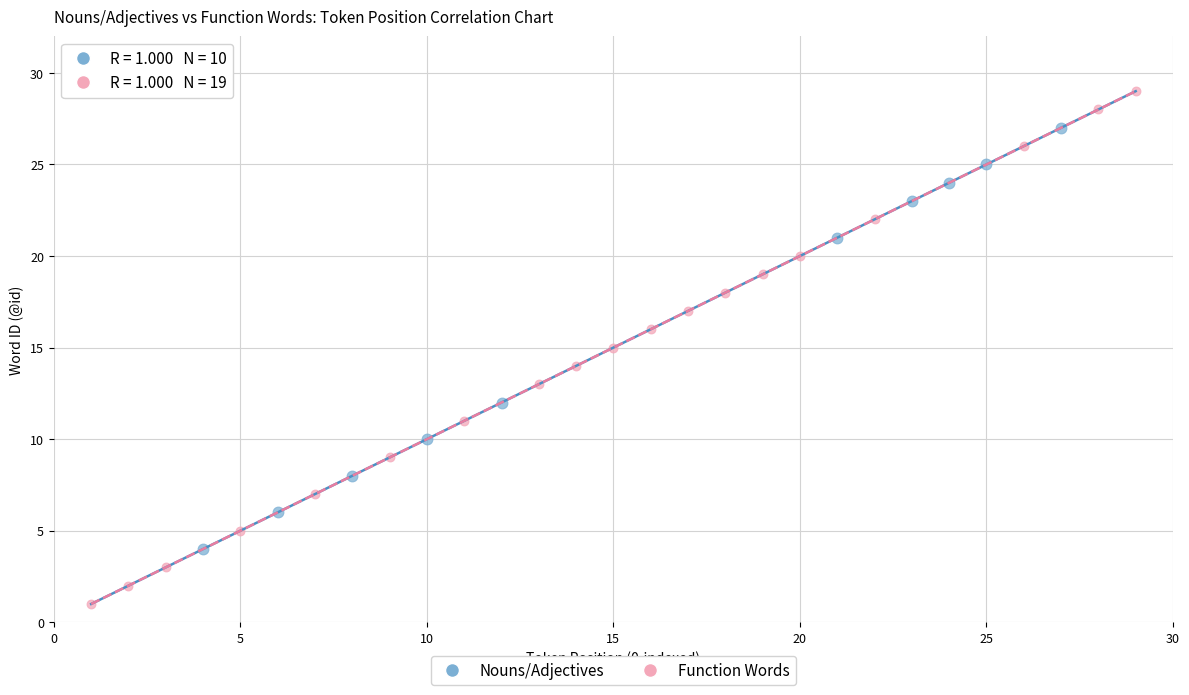

Which series contains the lowest Y value?

Function Words